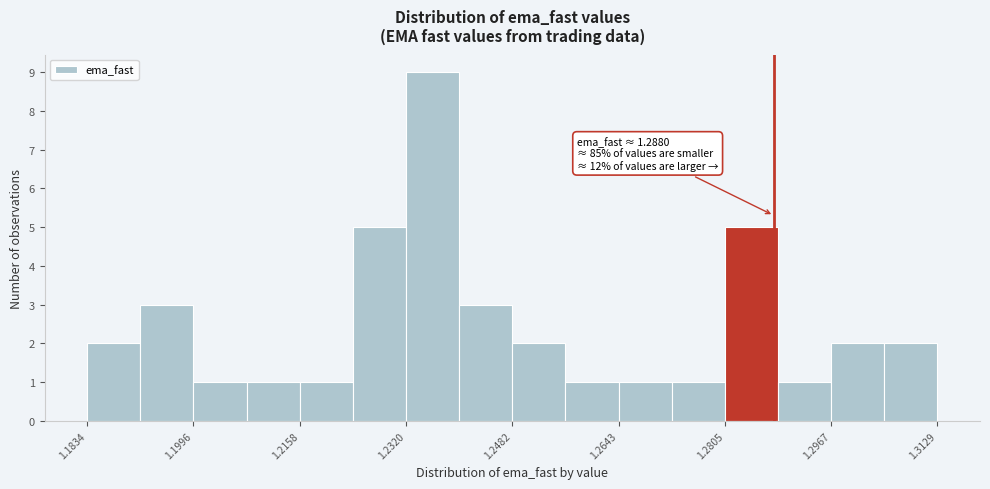

Which range on the x-axis has the tallest bar?

1.232 to 1.240